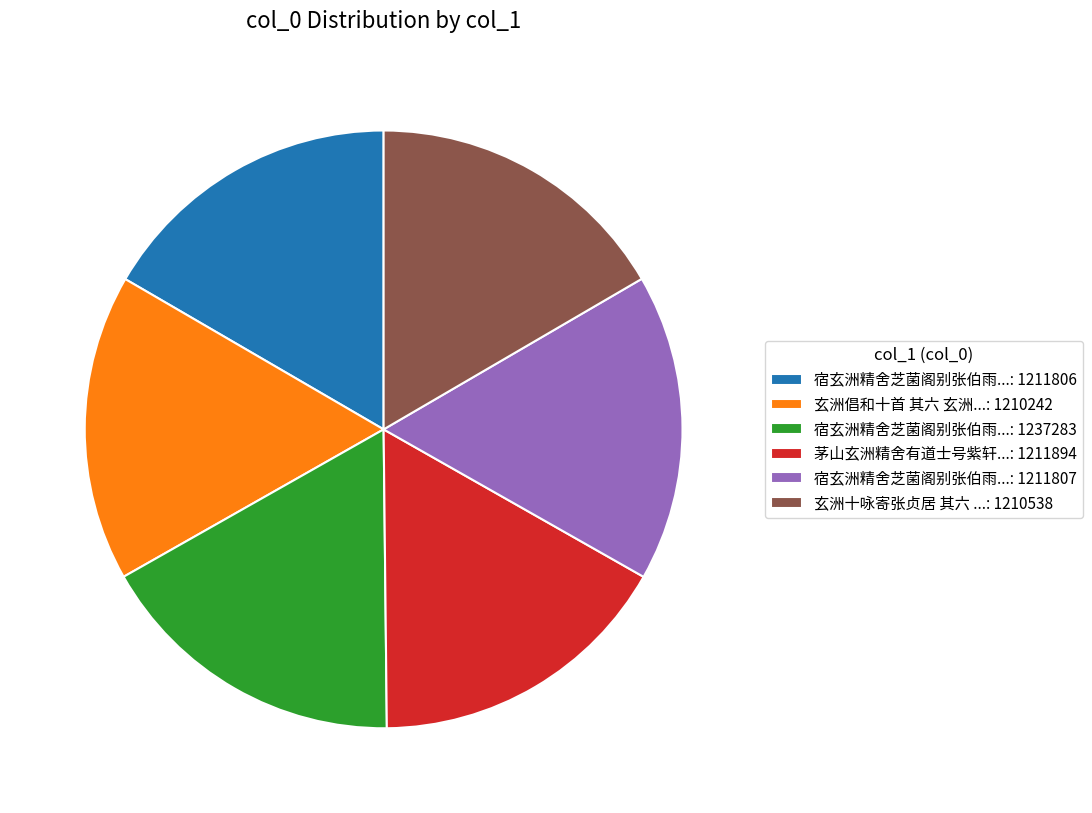

How many segments does this pie chart have?

6